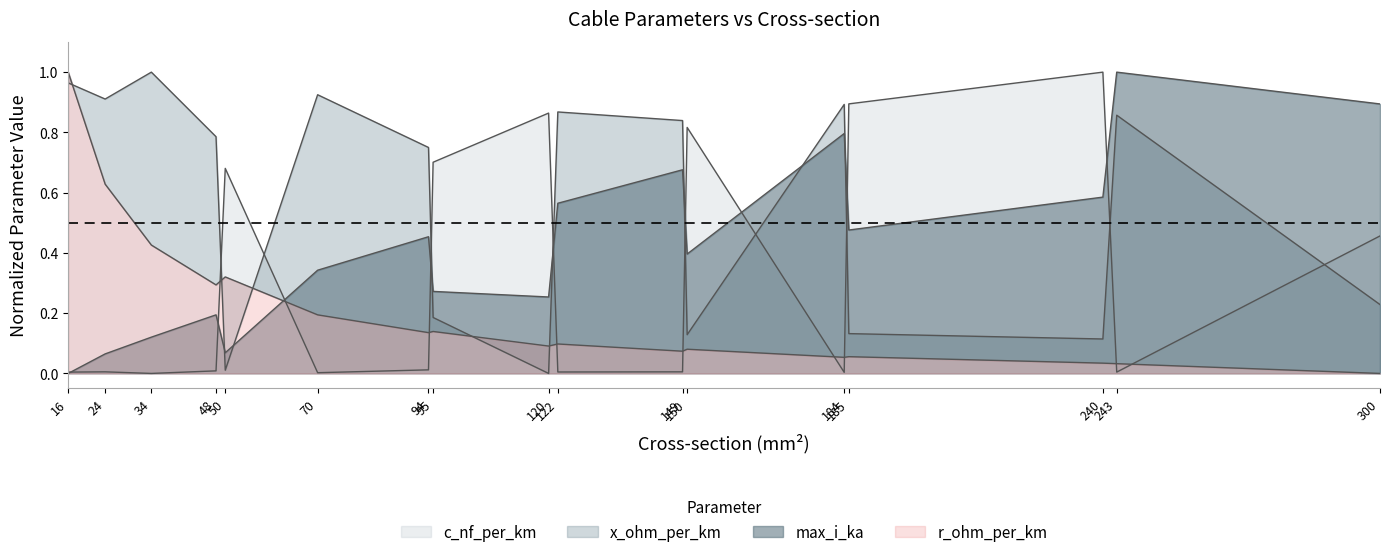

What is the value of the x_ohm_per_km point at the 15th from the left?

0.1